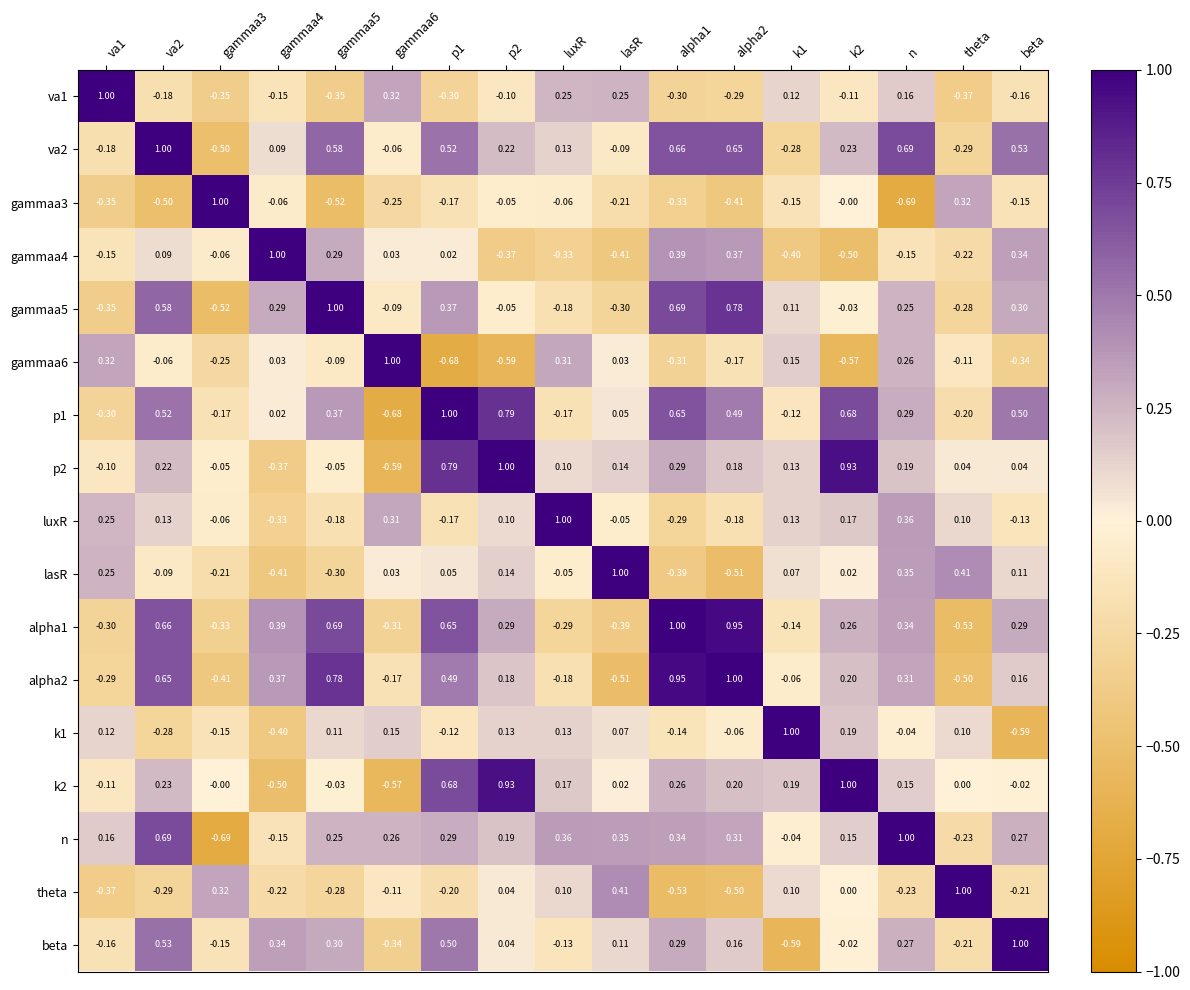

Is the value of n at alpha1 greater than the value of gammaa6 at theta?

Yes